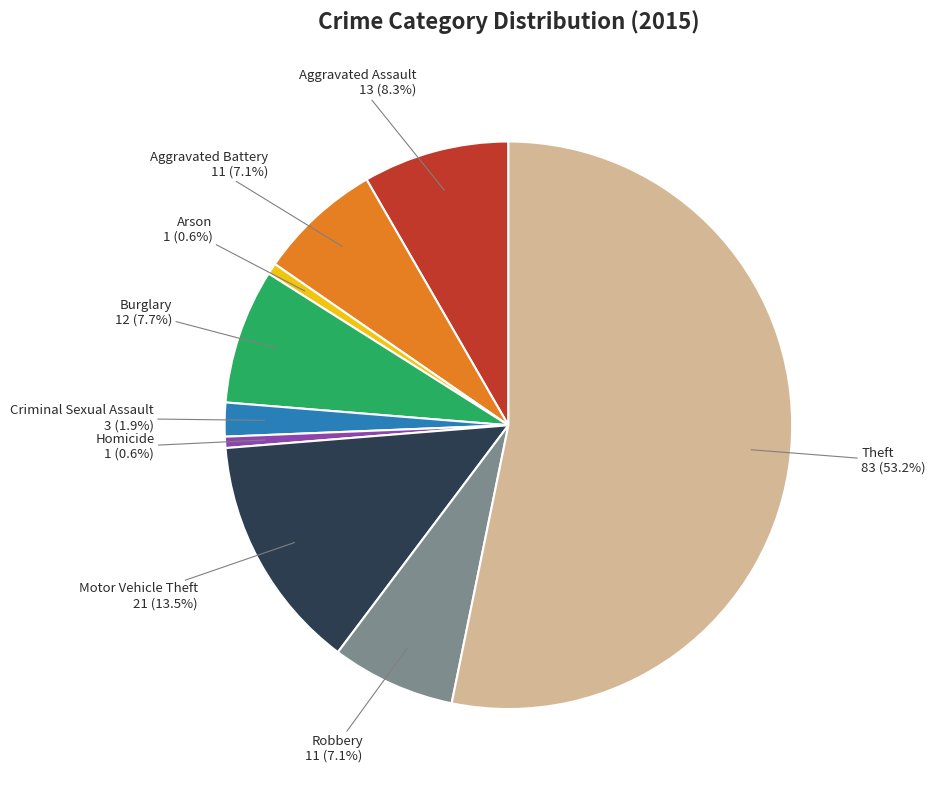

Which has a higher value, Homicide or Theft?

Theft